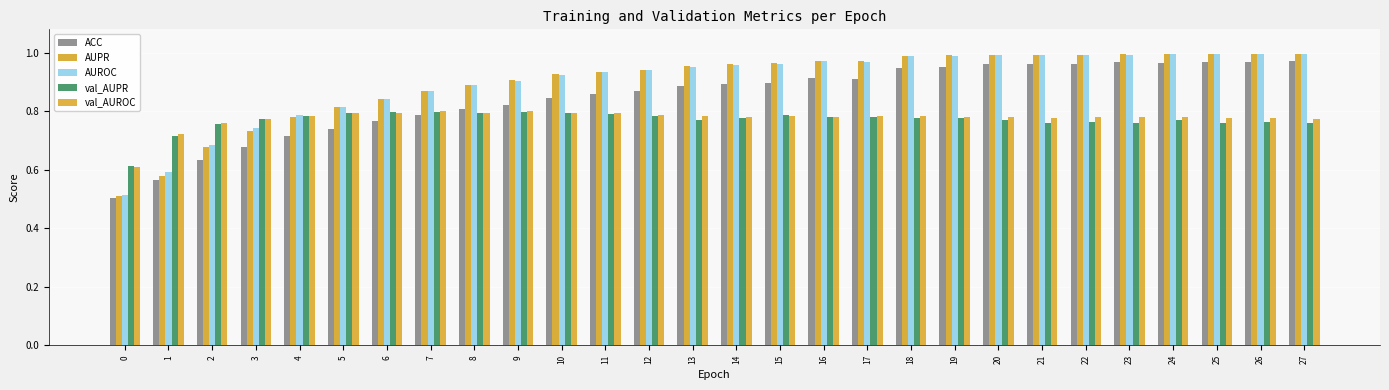

What is the sum of the AUROC values at 9 and 8?

1.8